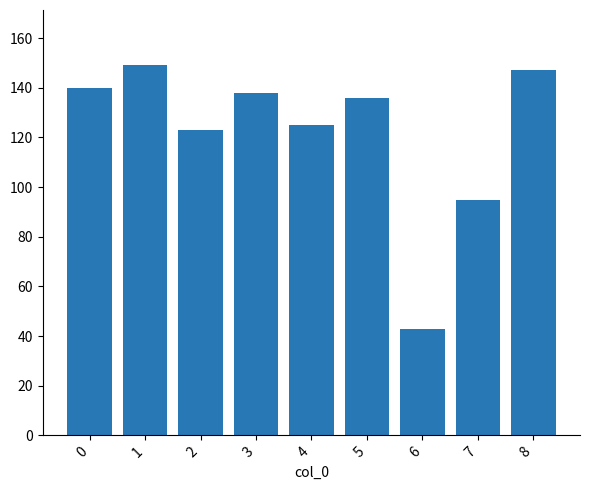

List the labels in order of value, smallest first.

6, 7, 2, 4, 5, 3, 0, 8, 1